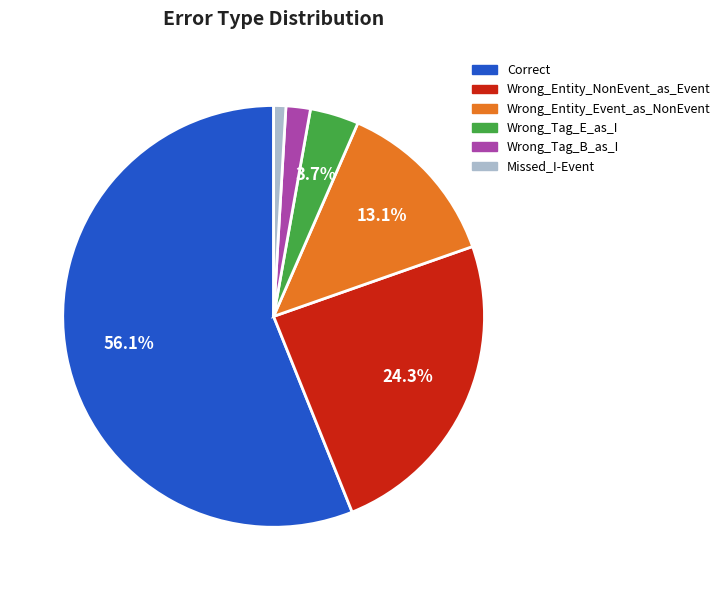

How many segments does this pie chart have?

6